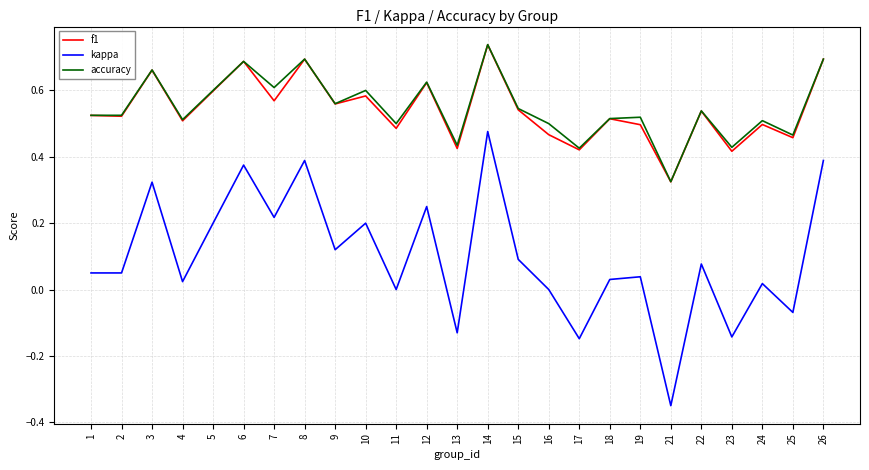

True or false: accuracy and kappa intersect in this chart.

False